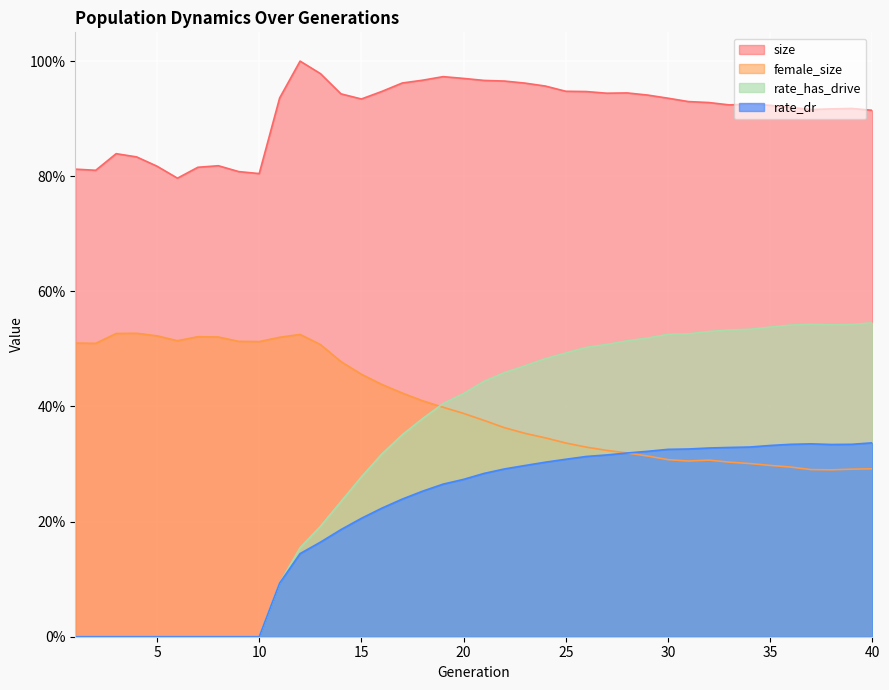

Where is female_size nearest to the value 0?

38